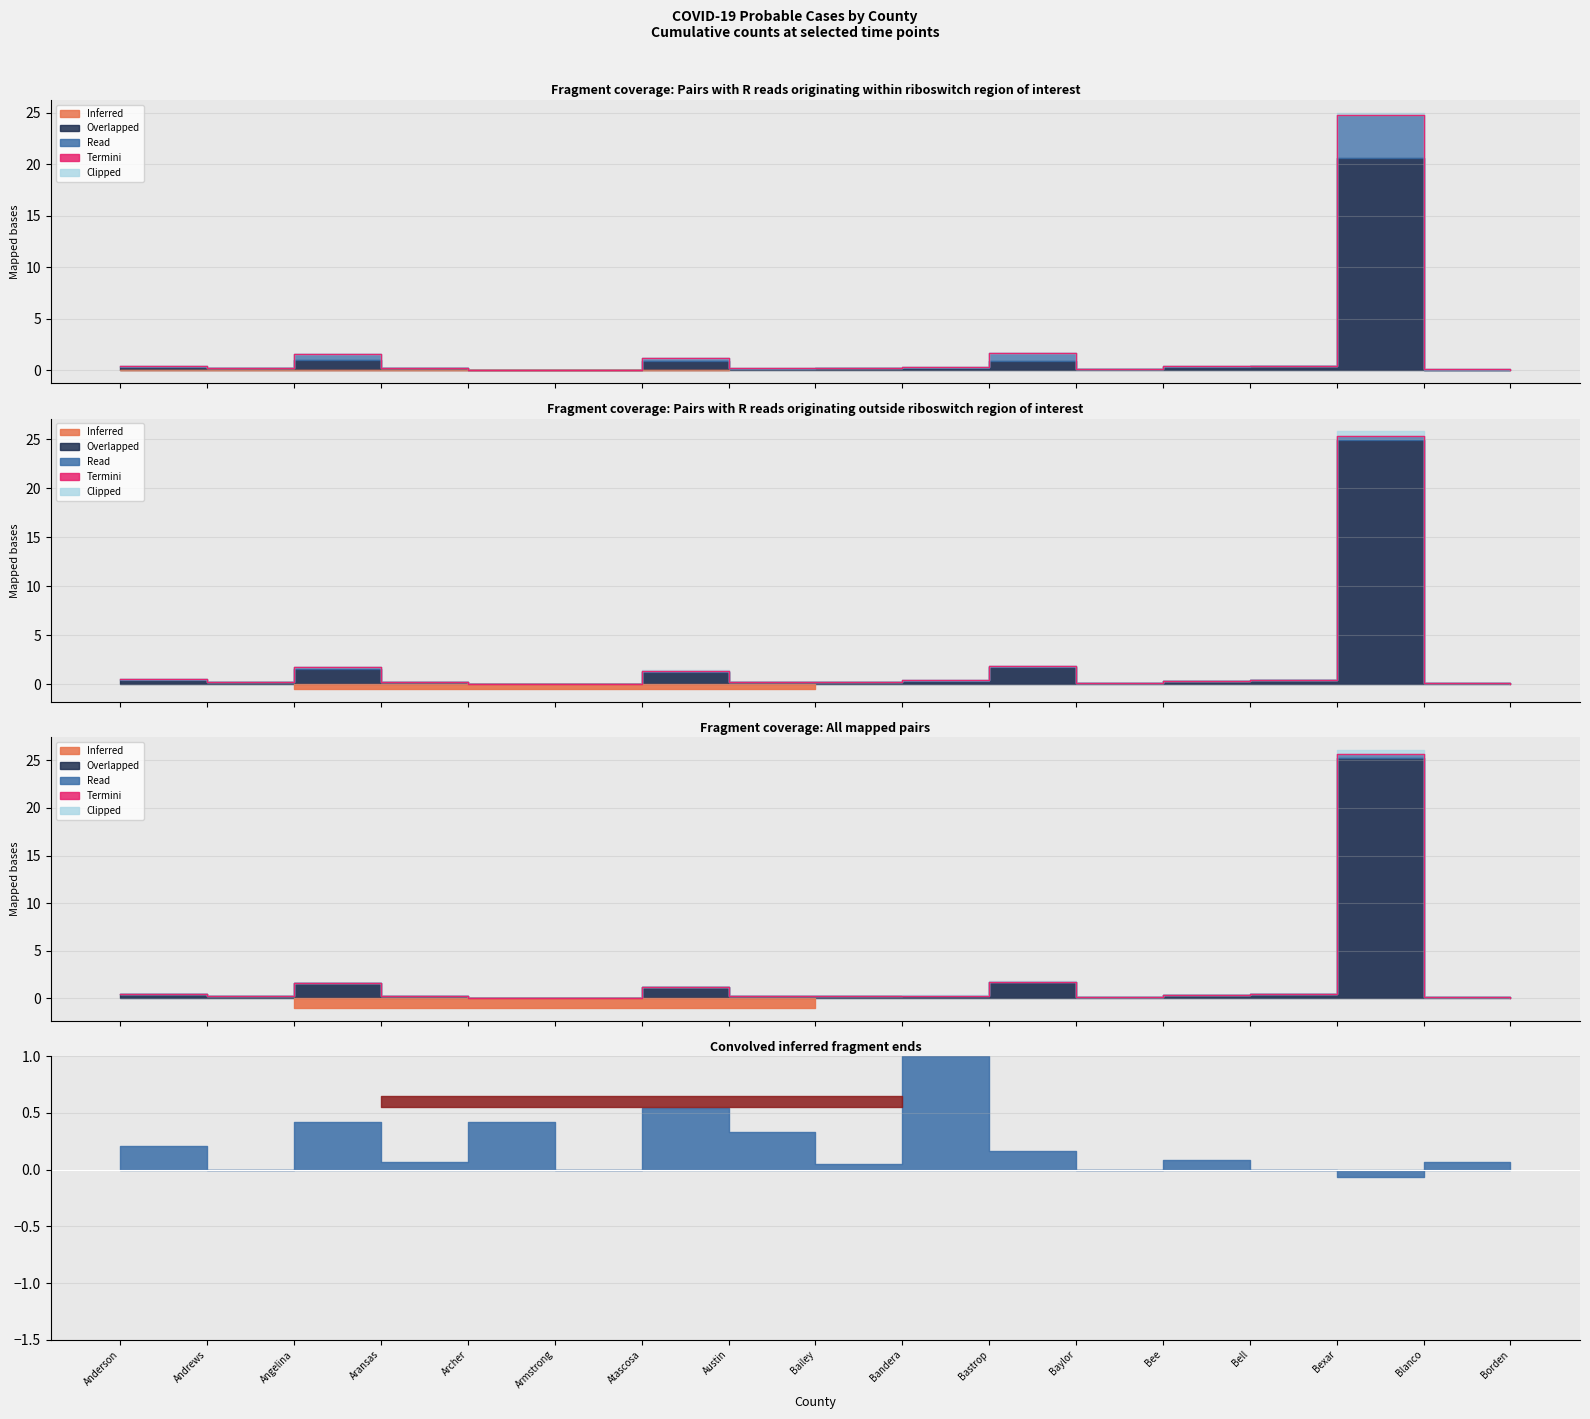

At which category does the chart reach its peak across all series?

Bexar